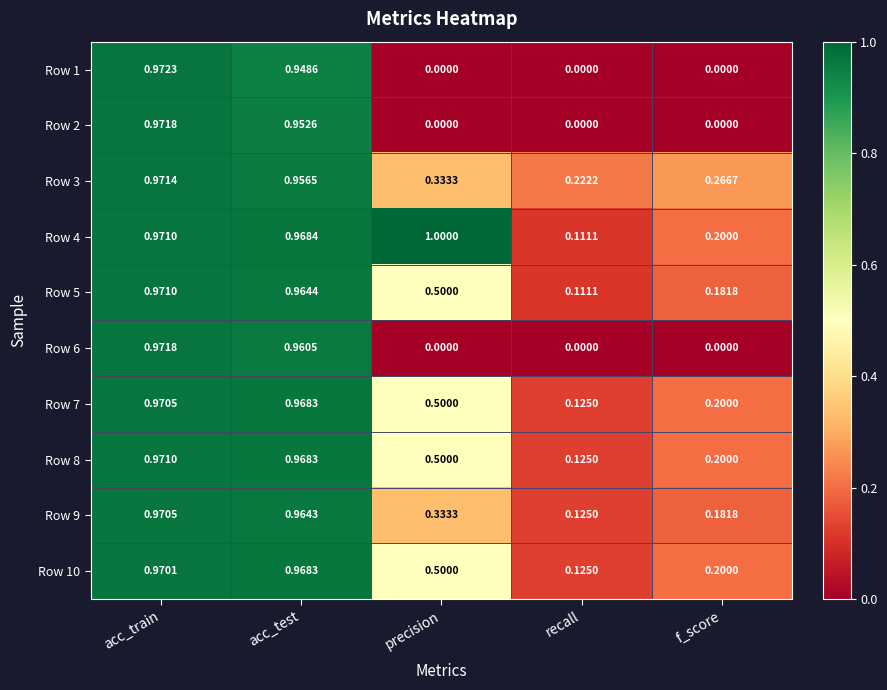

At which category does the chart reach its peak across all series?

precision